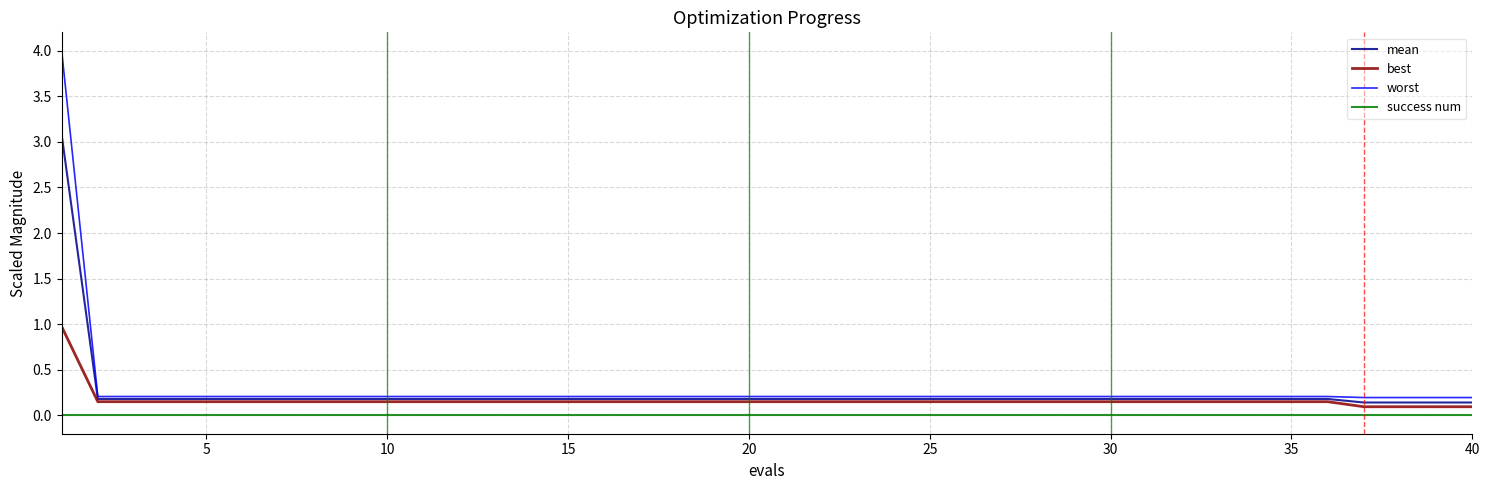

Which series has the widest spread of values?

worst